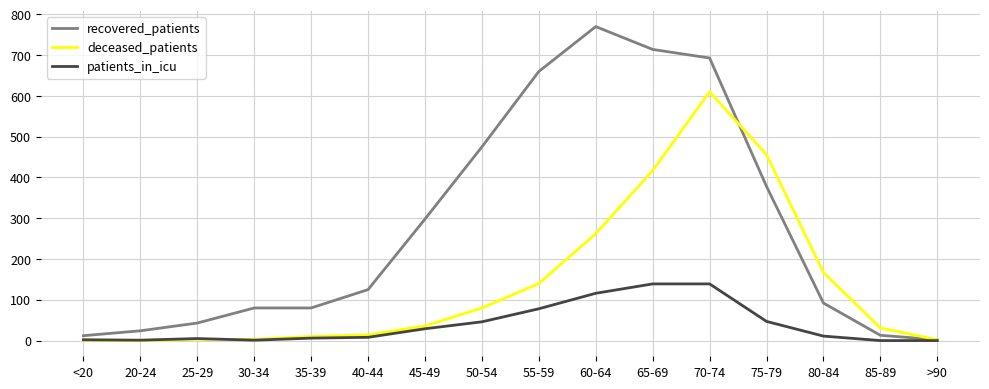

What is the highest value of the deceased_patients series?

610